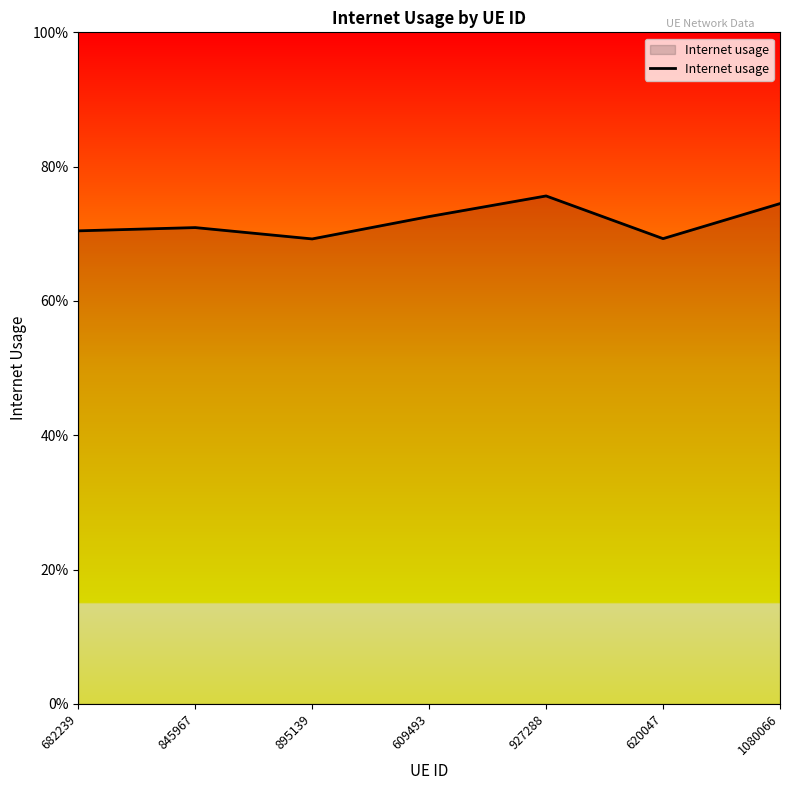

Is it true that the value at 609493 is 0.5?

False